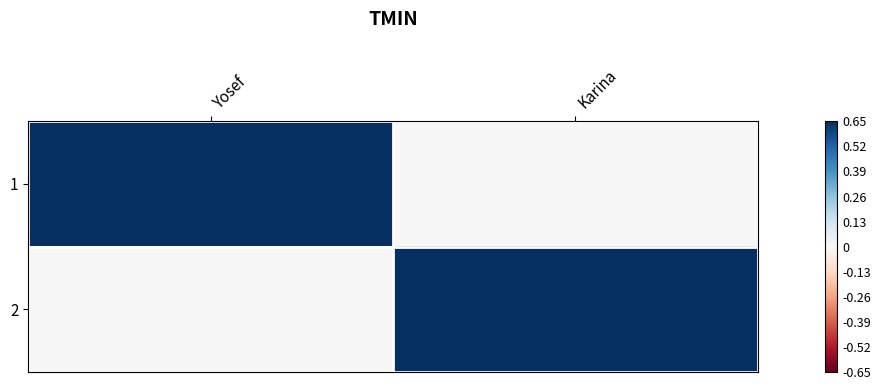

Rank the series by their maximum value, from lowest to highest.

1, 2